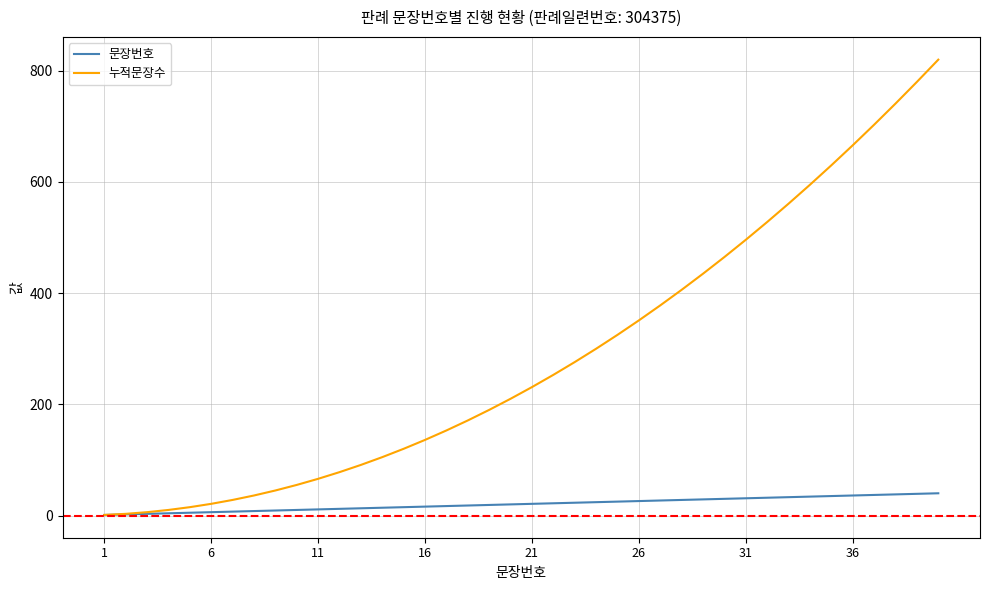

Which series has the largest range (max minus min)?

누적문장수